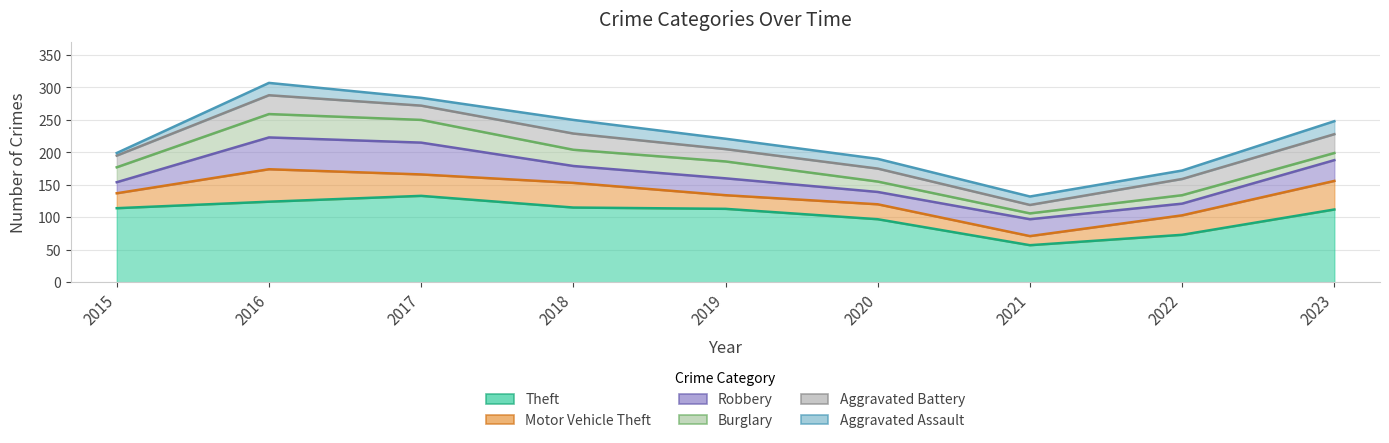

At which label does Motor Vehicle Theft reach its minimum?

2021